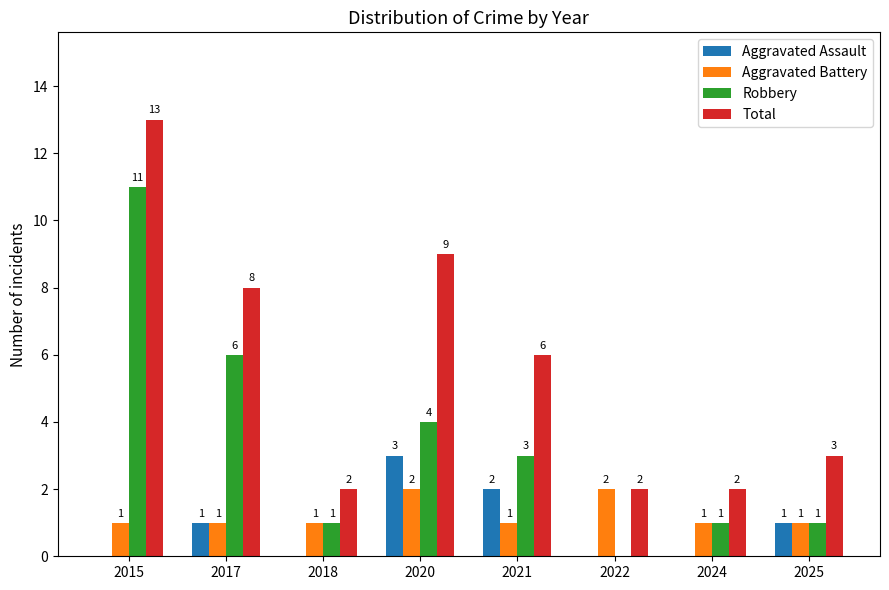

What is the total value across all series at 2017?

16